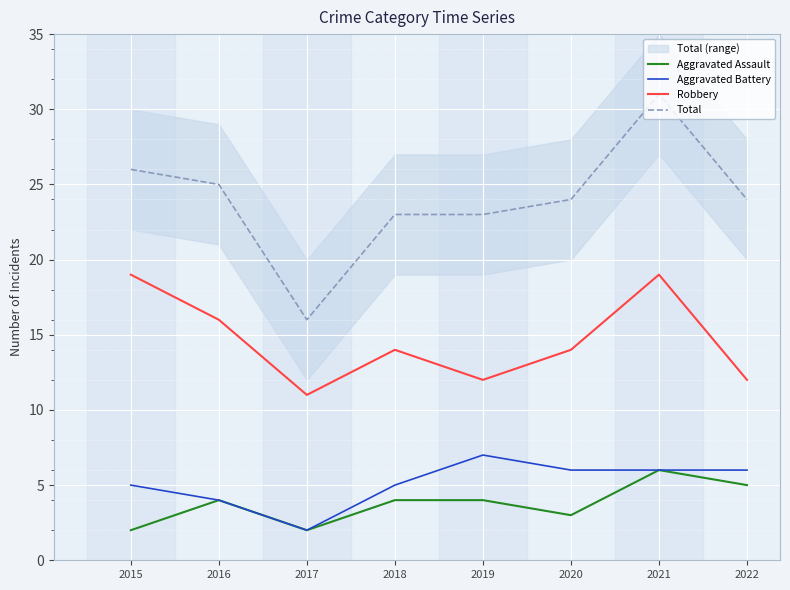

What is the total value across all series at 2022?

47